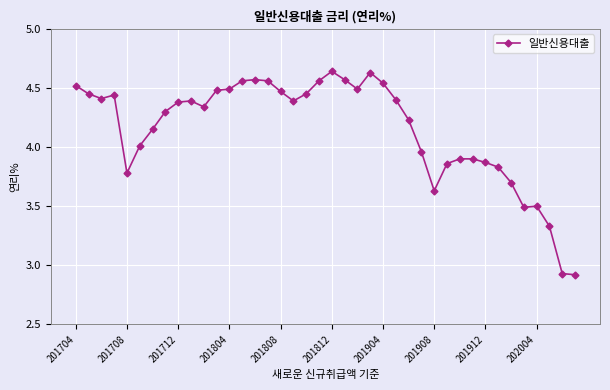

What is the difference between the maximum and second lowest values?

1.7